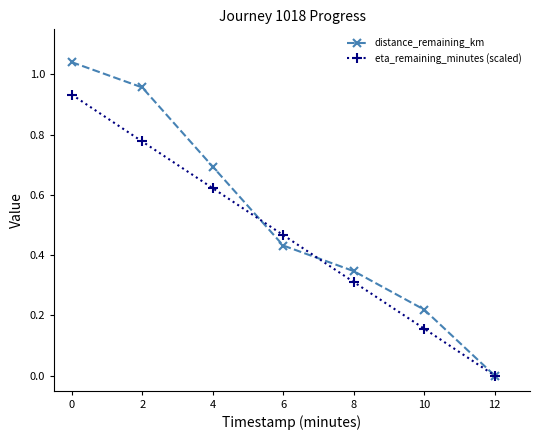

True or false: distance_remaining_km has a value of 0.6 at 6.

False